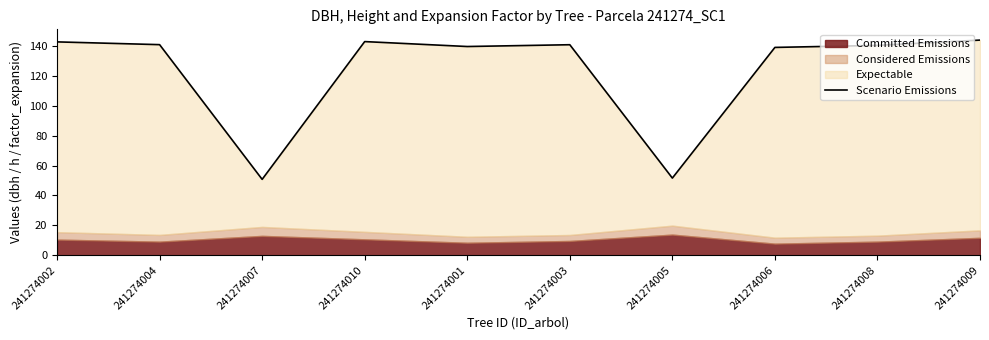

Rank the categories by value from highest to lowest.

241274009, 241274010, 241274002, 241274004, 241274003, 241274008, 241274001, 241274006, 241274005, 241274007